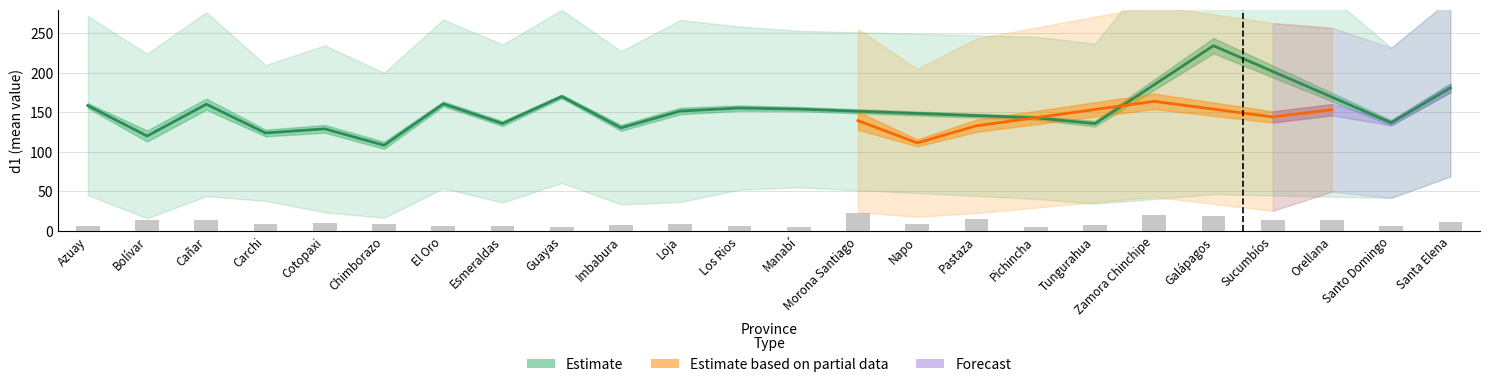

Reading left to right, transcribe all the data shown in this chart.

grupo: 1.0	1.0	1.0	1.0	1.0	1.0	1.0	1.0	1.0	1.0	1.0	1.0	1.0	2.0	2.0	2.0	1.0	1.0	2.0	1.0	2.0	2.0	1.0	1.0
d1: 158.5	120.0	160.3	123.9	129.1	108.3	160.7	135.8	170.0	130.4	151.7	155.4	154.1	139.4	111.4	133.0	143.1	135.7	163.9	234.2	144.2	153.3	136.8	180.9
sd: 113.2	104.0	116.4	85.8	105.5	91.7	106.8	99.9	109.3	96.8	115.1	103.1	99.0	115.8	93.5	110.3	102.5	101.2	120.9	187.9	118.7	103.6	95.0	112.0
d1_se: 3.1	7.0	7.0	4.2	4.8	4.5	3.1	3.0	2.3	3.7	4.1	3.4	2.6	11.4	4.3	7.7	2.4	3.5	9.8	9.6	7.1	7.2	3.2	5.5